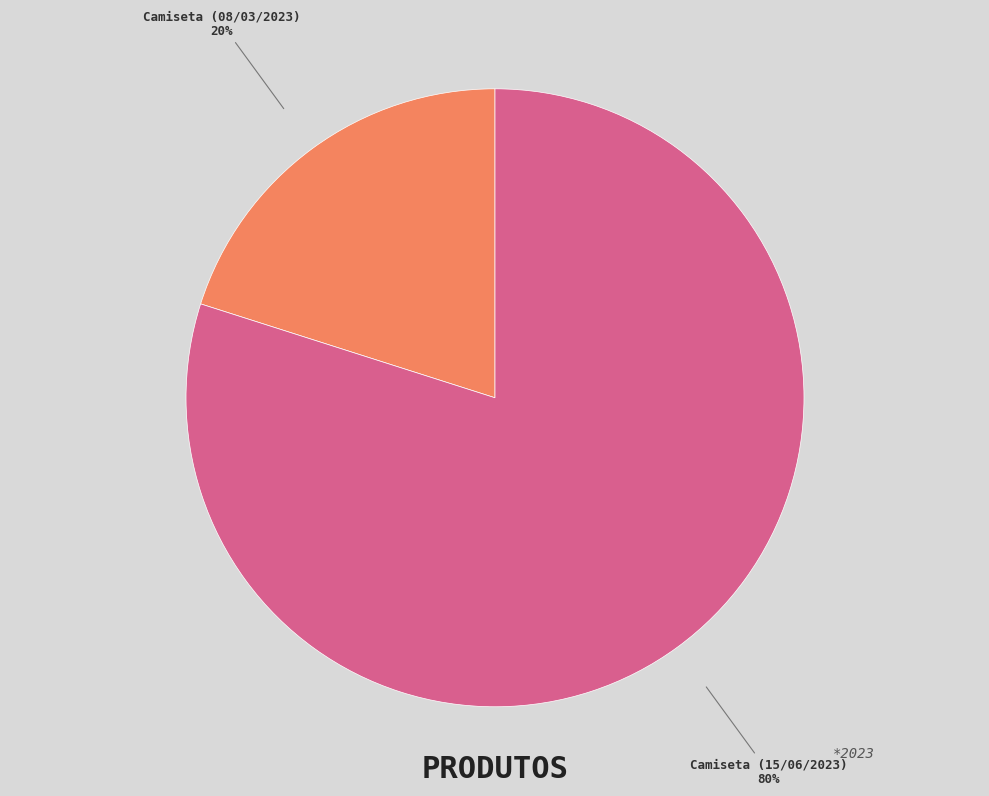

Is it true that Camiseta (08/03/2023) is 28% of the pie?

False